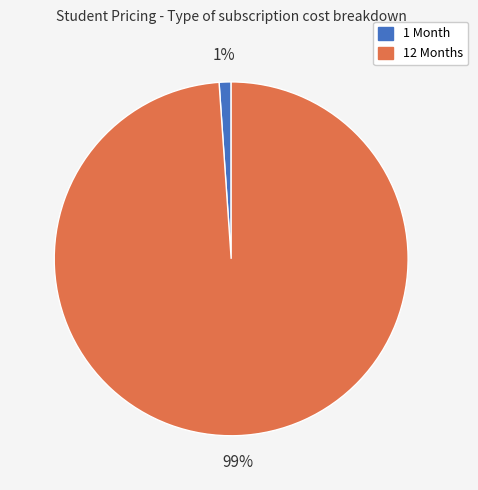

To the nearest percent, what is the difference between the 12 Months and 1 Month slice percentages?

98%